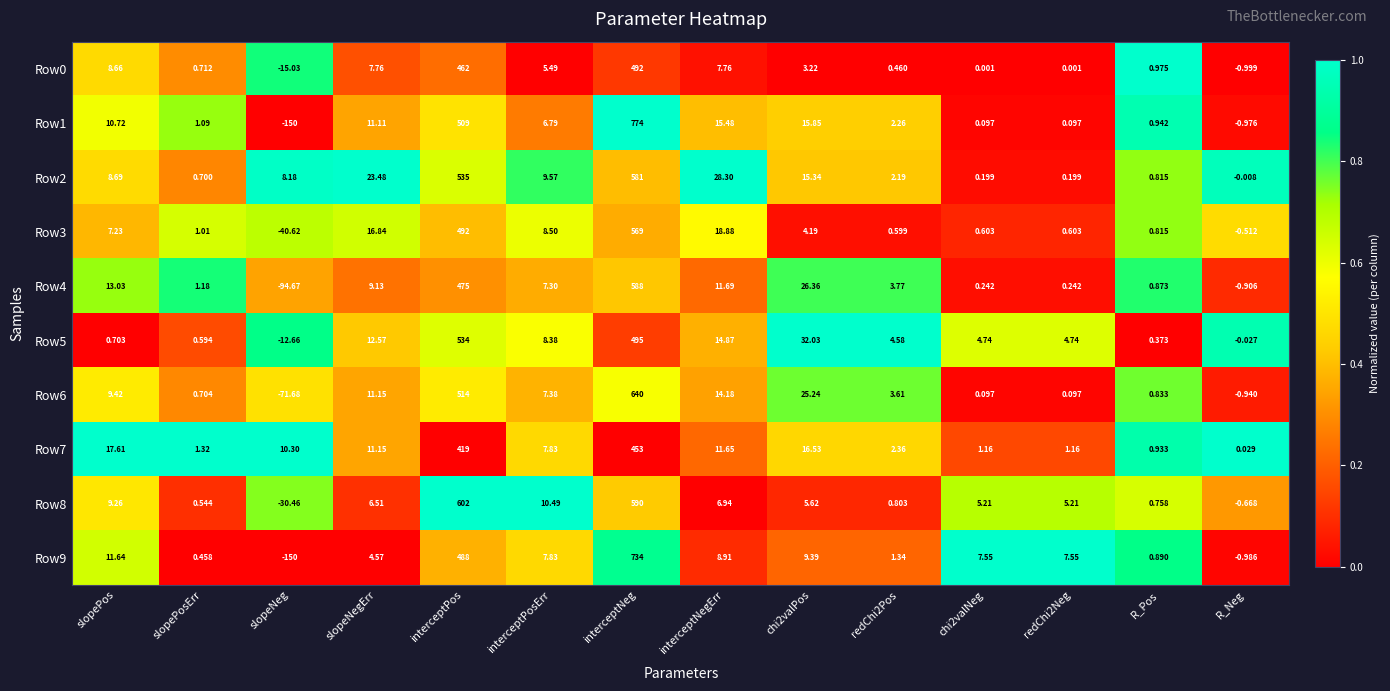

Which label corresponds to the smallest value in the chart?

slopeNeg